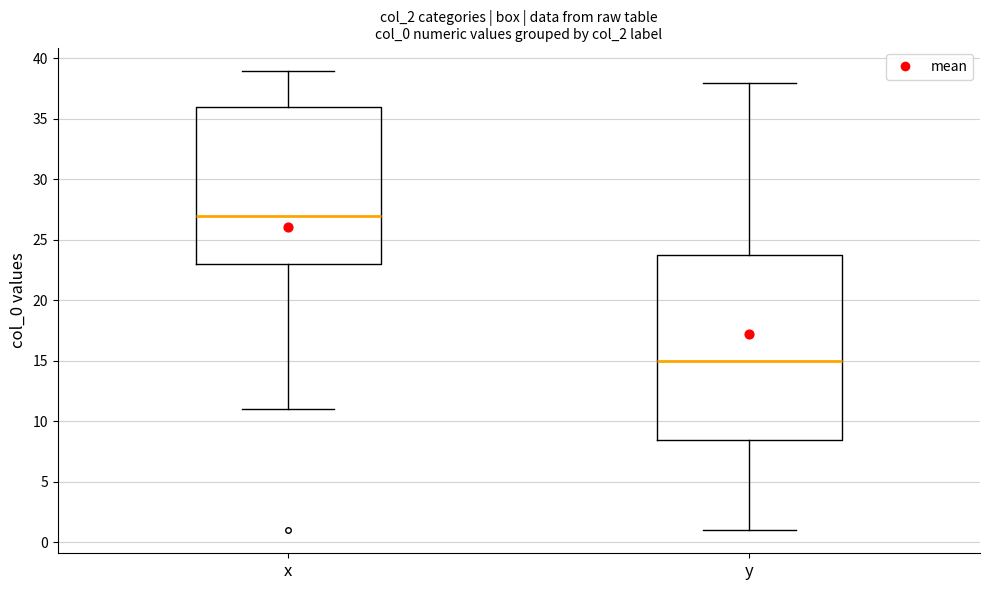

Reading left to right, read every box against the y-axis: the position of its median line, the range the box covers, and the ends of its whiskers. The values are not printed on the chart, so give them approximately, as read against the axis.

x: median 27.0, box 23.0 to 36.0, whiskers 11.0 to 39.0
y: median 15.0, box 8.5 to 24.0, whiskers 1.0 to 38.0